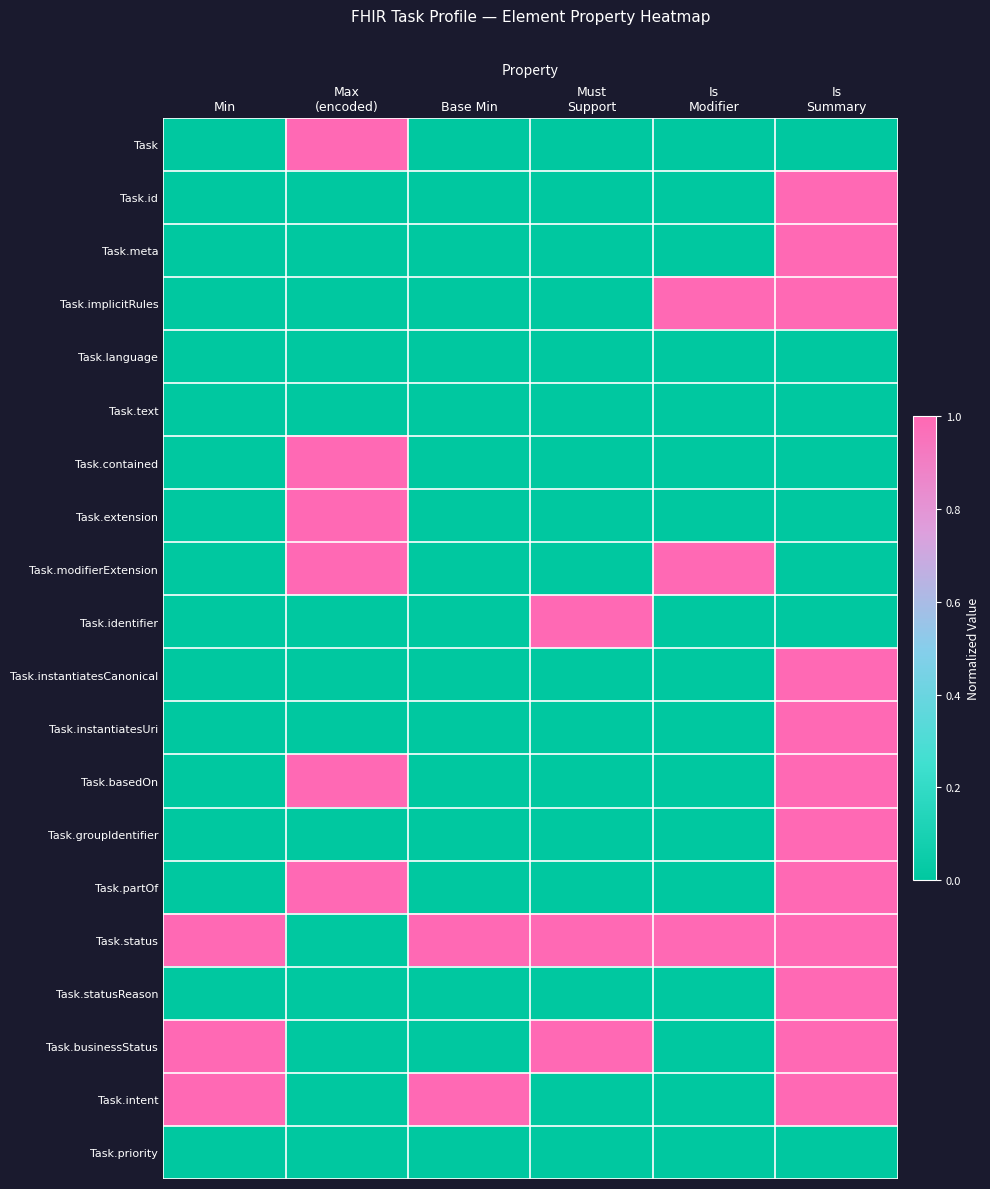

Reading left to right, transcribe all the data shown in this chart.

Task: Min=0	Max
(encoded)=1	Base Min=0	Must
Support=0	Is
Modifier=0	Is
Summary=0
Task.id: Min=0	Max
(encoded)=0	Base Min=0	Must
Support=0	Is
Modifier=0	Is
Summary=1
Task.meta: Min=0	Max
(encoded)=0	Base Min=0	Must
Support=0	Is
Modifier=0	Is
Summary=1
Task.implicitRules: Min=0	Max
(encoded)=0	Base Min=0	Must
Support=0	Is
Modifier=1	Is
Summary=1
Task.language: Min=0	Max
(encoded)=0	Base Min=0	Must
Support=0	Is
Modifier=0	Is
Summary=0
Task.text: Min=0	Max
(encoded)=0	Base Min=0	Must
Support=0	Is
Modifier=0	Is
Summary=0
Task.contained: Min=0	Max
(encoded)=1	Base Min=0	Must
Support=0	Is
Modifier=0	Is
Summary=0
Task.extension: Min=0	Max
(encoded)=1	Base Min=0	Must
Support=0	Is
Modifier=0	Is
Summary=0
Task.modifierExtension: Min=0	Max
(encoded)=1	Base Min=0	Must
Support=0	Is
Modifier=1	Is
Summary=0
Task.identifier: Min=0	Max
(encoded)=0	Base Min=0	Must
Support=1	Is
Modifier=0	Is
Summary=0
Task.instantiatesCanonical: Min=0	Max
(encoded)=0	Base Min=0	Must
Support=0	Is
Modifier=0	Is
Summary=1
Task.instantiatesUri: Min=0	Max
(encoded)=0	Base Min=0	Must
Support=0	Is
Modifier=0	Is
Summary=1
Task.basedOn: Min=0	Max
(encoded)=1	Base Min=0	Must
Support=0	Is
Modifier=0	Is
Summary=1
Task.groupIdentifier: Min=0	Max
(encoded)=0	Base Min=0	Must
Support=0	Is
Modifier=0	Is
Summary=1
Task.partOf: Min=0	Max
(encoded)=1	Base Min=0	Must
Support=0	Is
Modifier=0	Is
Summary=1
Task.status: Min=1	Max
(encoded)=0	Base Min=1	Must
Support=1	Is
Modifier=1	Is
Summary=1
Task.statusReason: Min=0	Max
(encoded)=0	Base Min=0	Must
Support=0	Is
Modifier=0	Is
Summary=1
Task.businessStatus: Min=1	Max
(encoded)=0	Base Min=0	Must
Support=1	Is
Modifier=0	Is
Summary=1
Task.intent: Min=1	Max
(encoded)=0	Base Min=1	Must
Support=0	Is
Modifier=0	Is
Summary=1
Task.priority: Min=0	Max
(encoded)=0	Base Min=0	Must
Support=0	Is
Modifier=0	Is
Summary=0